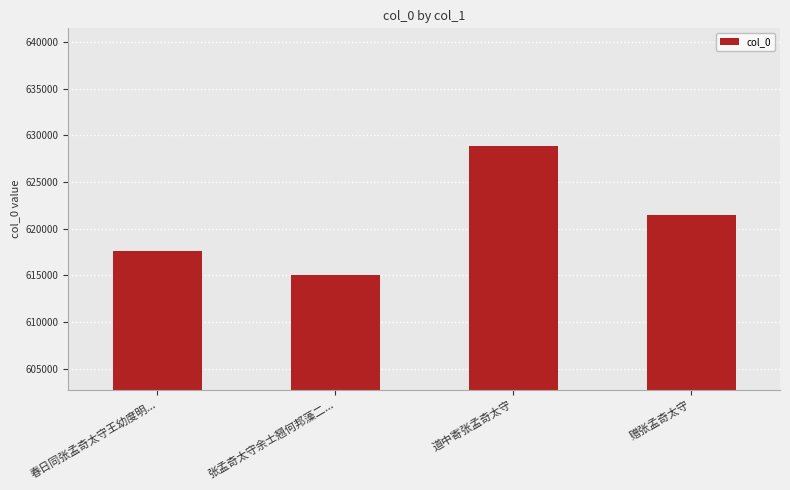

How many values are between 617609 and 628896?

3